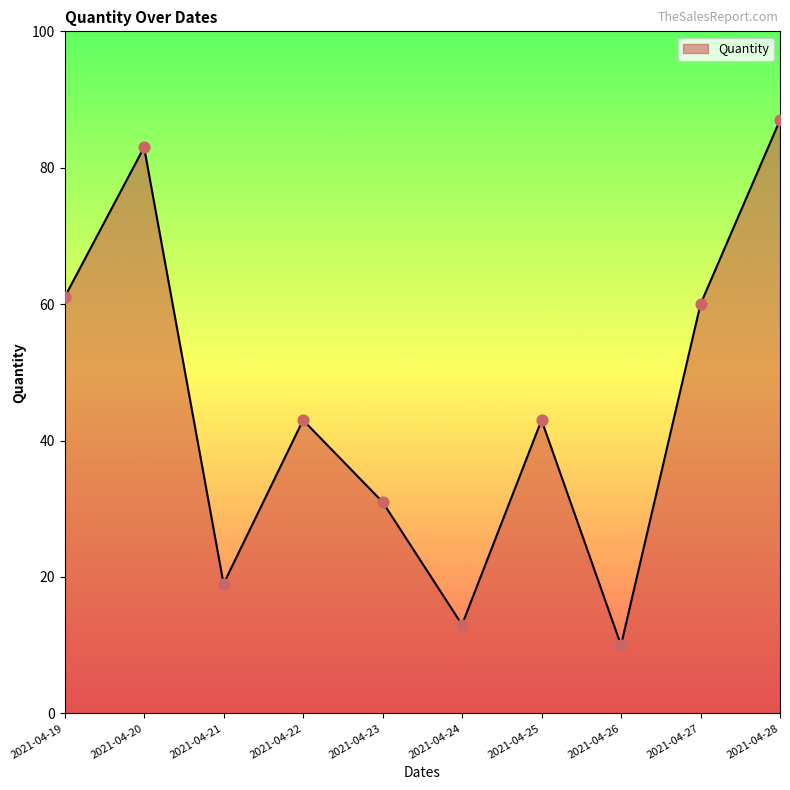

Which has a higher value, 2021-04-23 or 2021-04-20?

2021-04-20